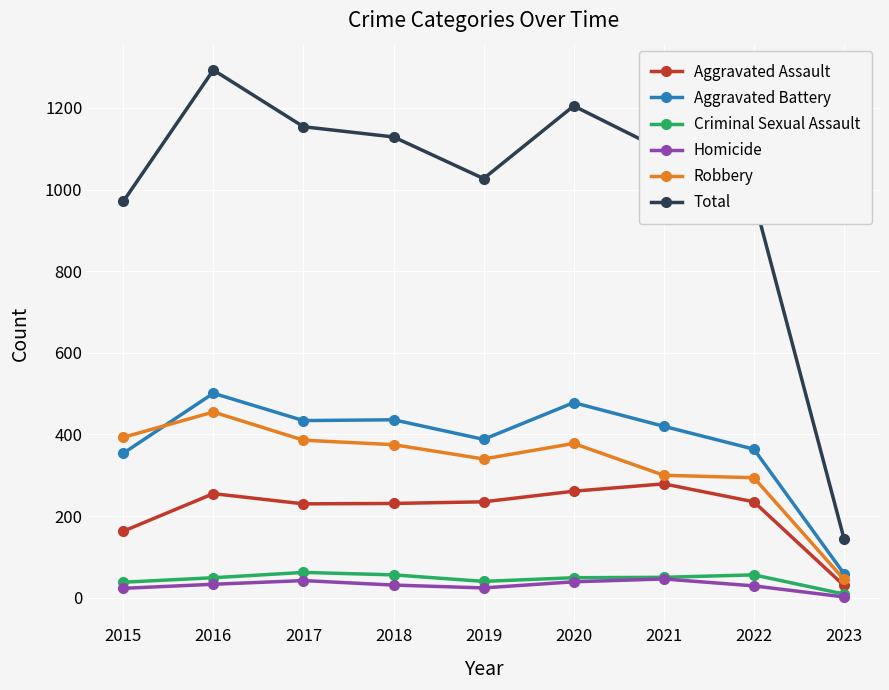

What are all the series names shown in the legend?

Aggravated Assault, Aggravated Battery, Criminal Sexual Assault, Homicide, Robbery, Total